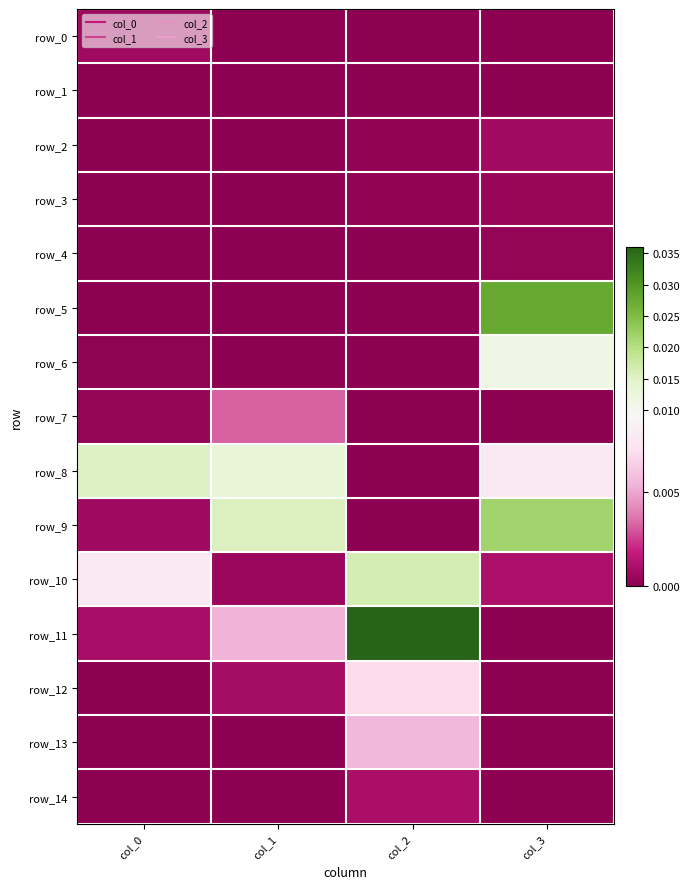

How many positive values does the row_12 series have?

2